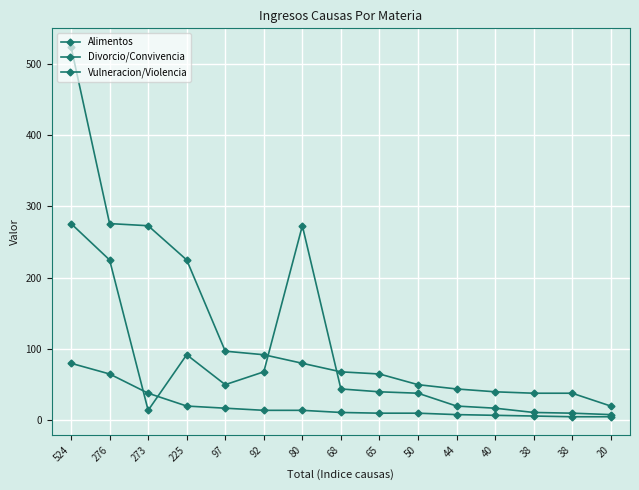

True or false: Vulneracion/Violencia and Alimentos cross at least once.

True